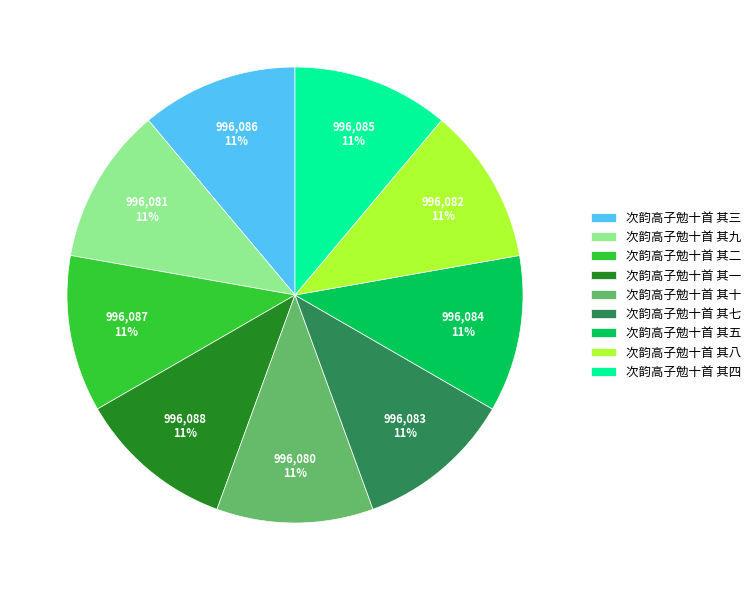

What is the ratio of the value at 次韵高子勉十首 其十 to the value at 次韵高子勉十首 其四?

1.0